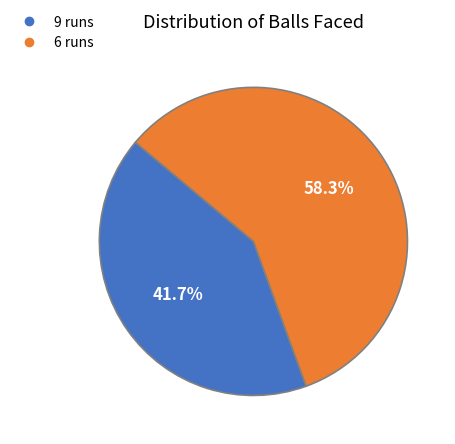

What is the total percentage of 9 runs and 6 runs?

100.0%